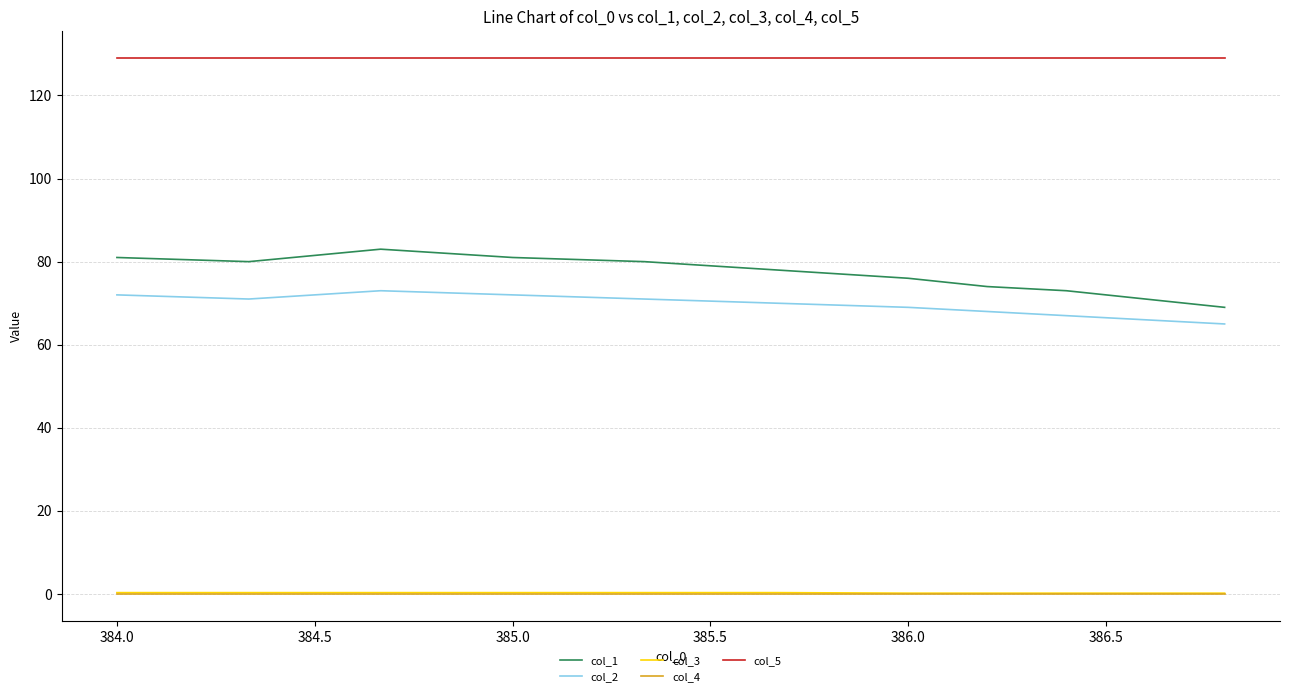

Which series has the largest range (max minus min)?

col_1